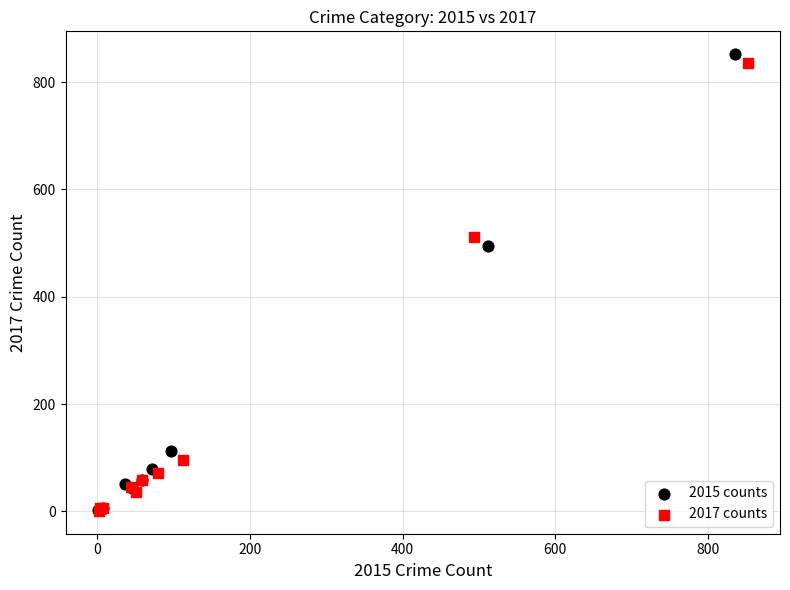

Which series contains the highest Y value?

2015 counts